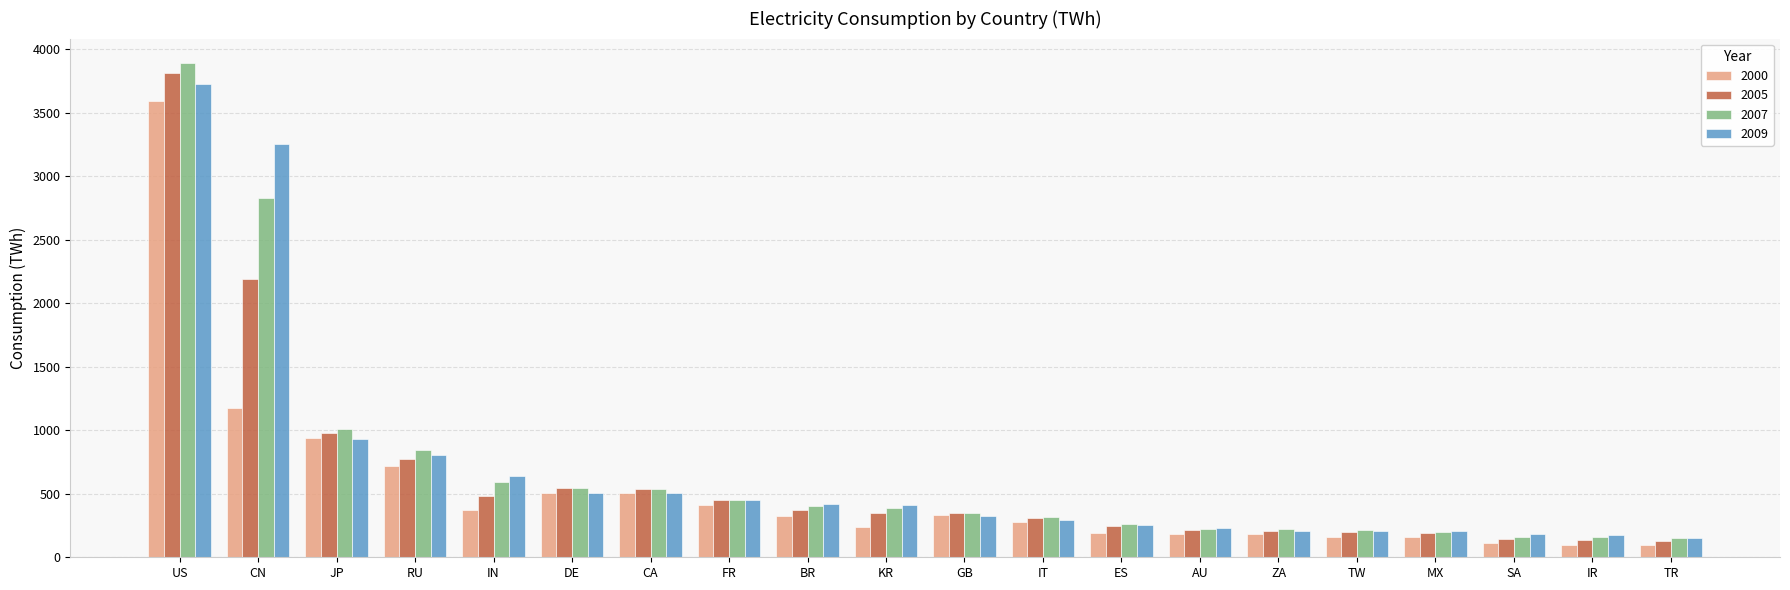

What is the approximate value of 2000 at CN?

1177.9